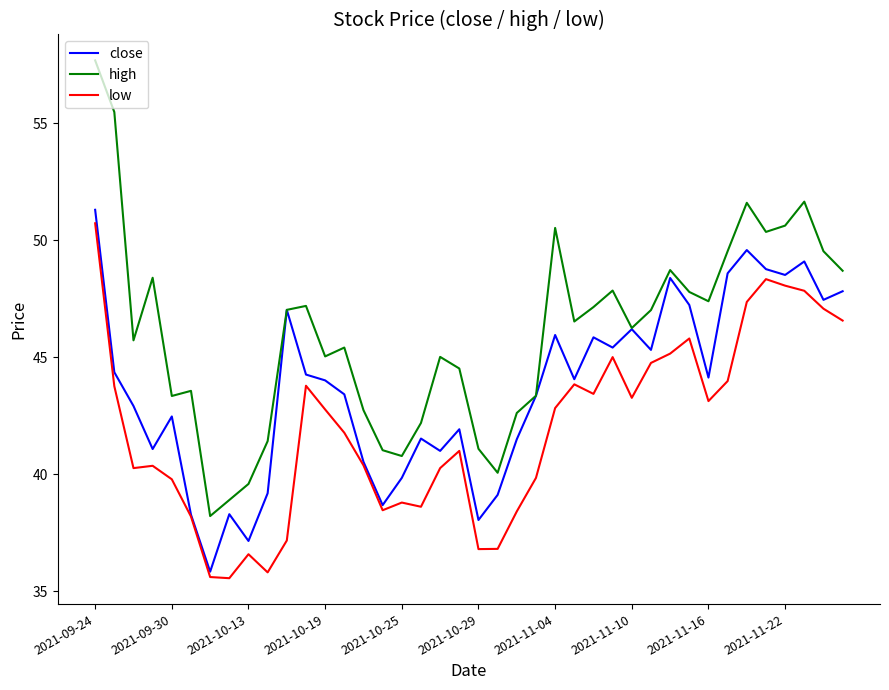

List the series in order of their overall mean, lowest first.

low, close, high